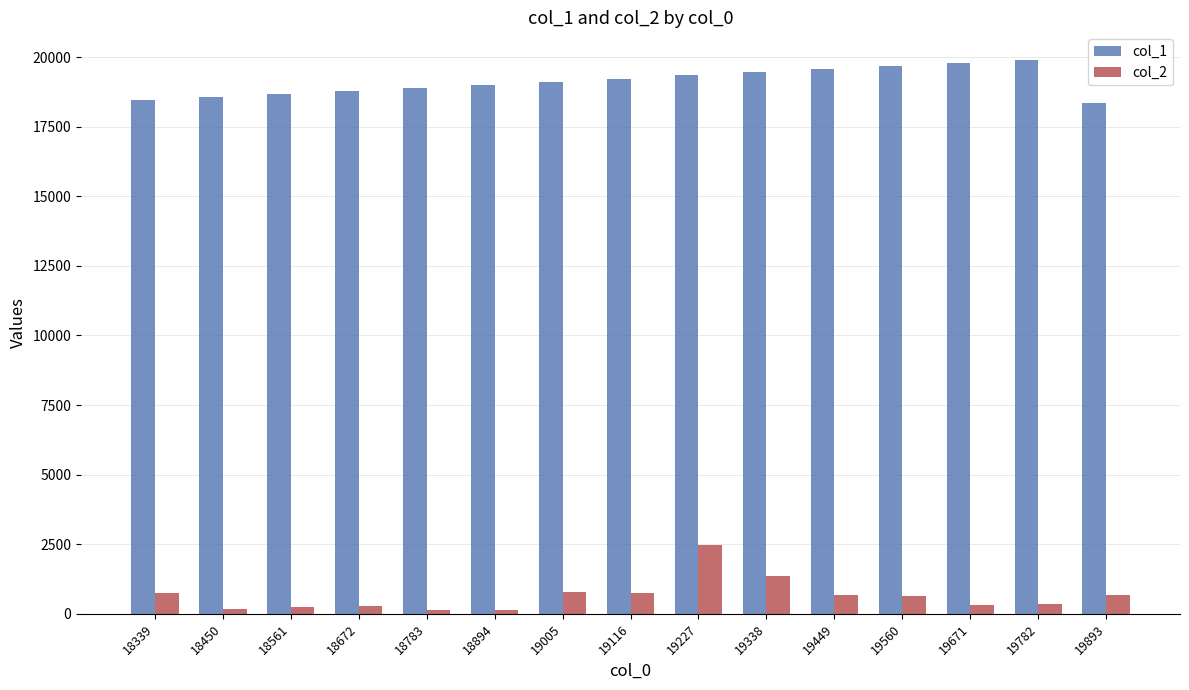

List the series in order of their peak value, highest first.

col_1, col_2